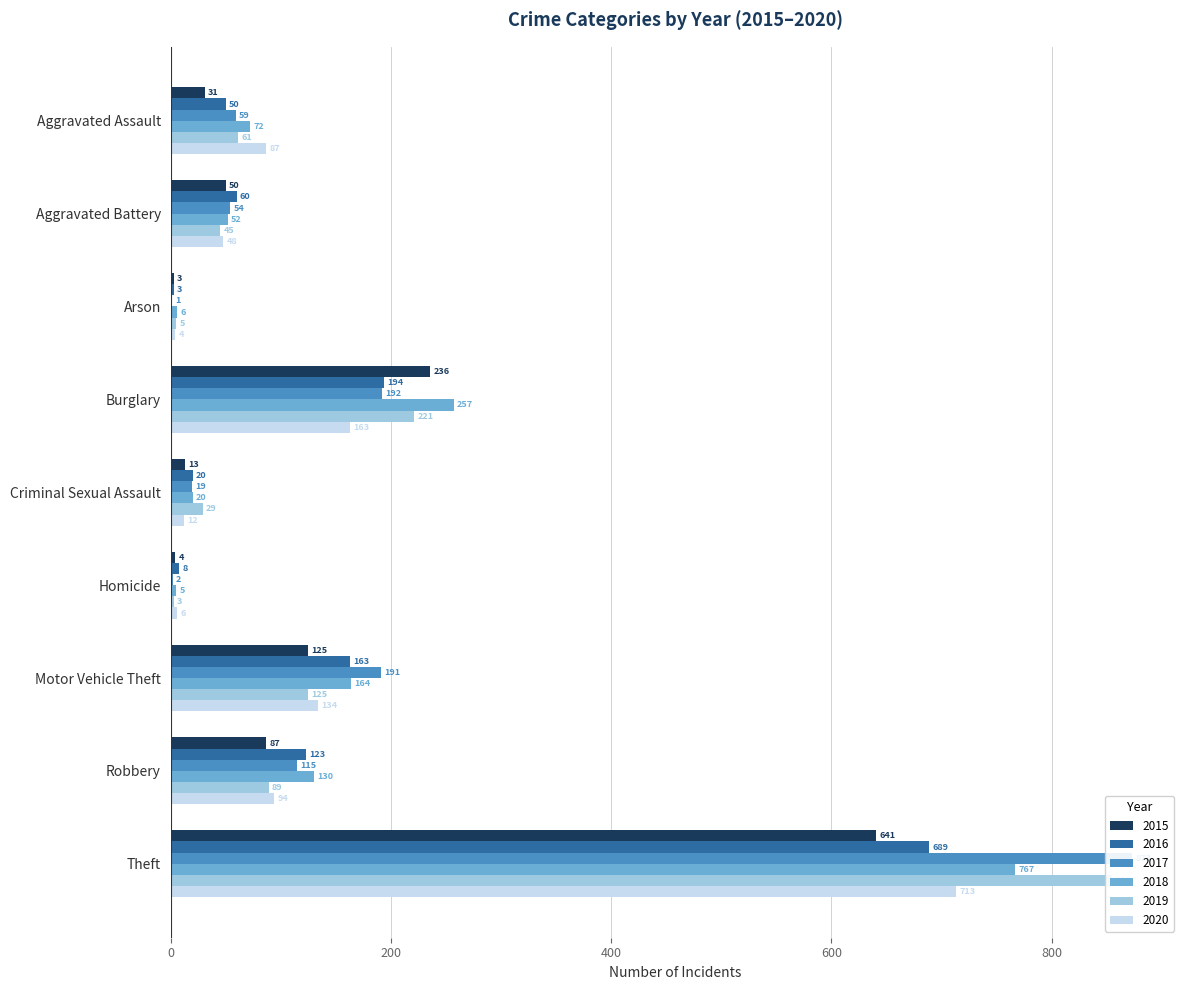

What is the average value of the 2016 series?

146